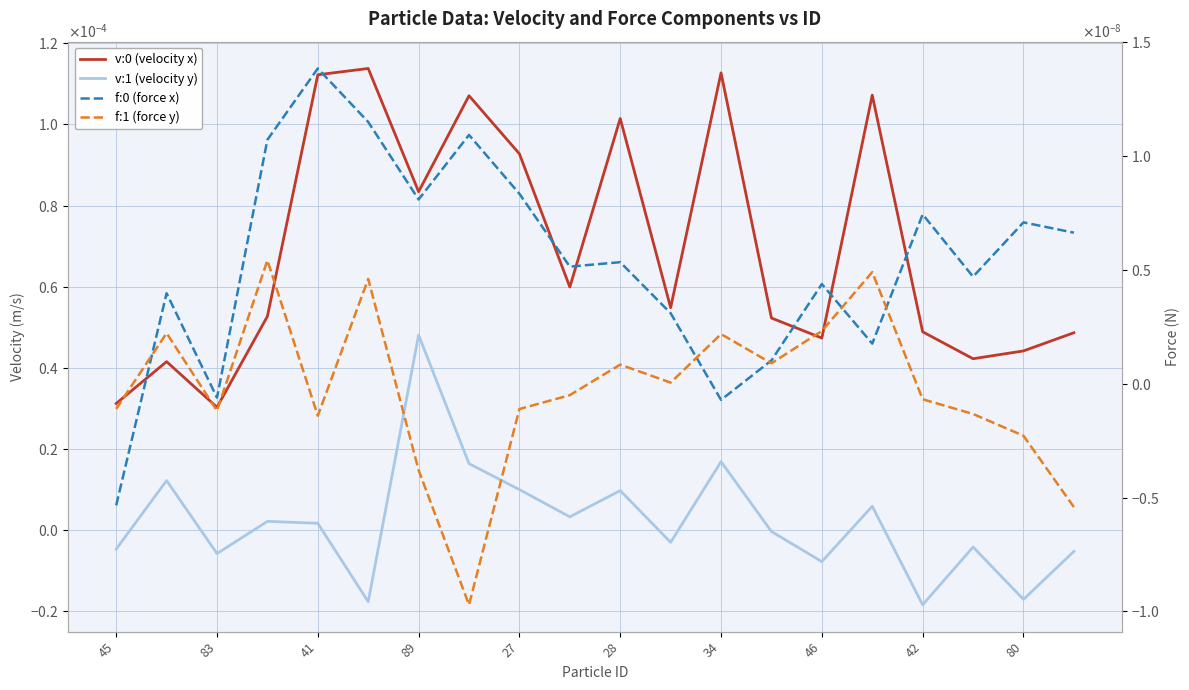

List the series in order of their peak value, lowest first.

f:1 (force y), f:0 (force x), v:1 (velocity y), v:0 (velocity x)